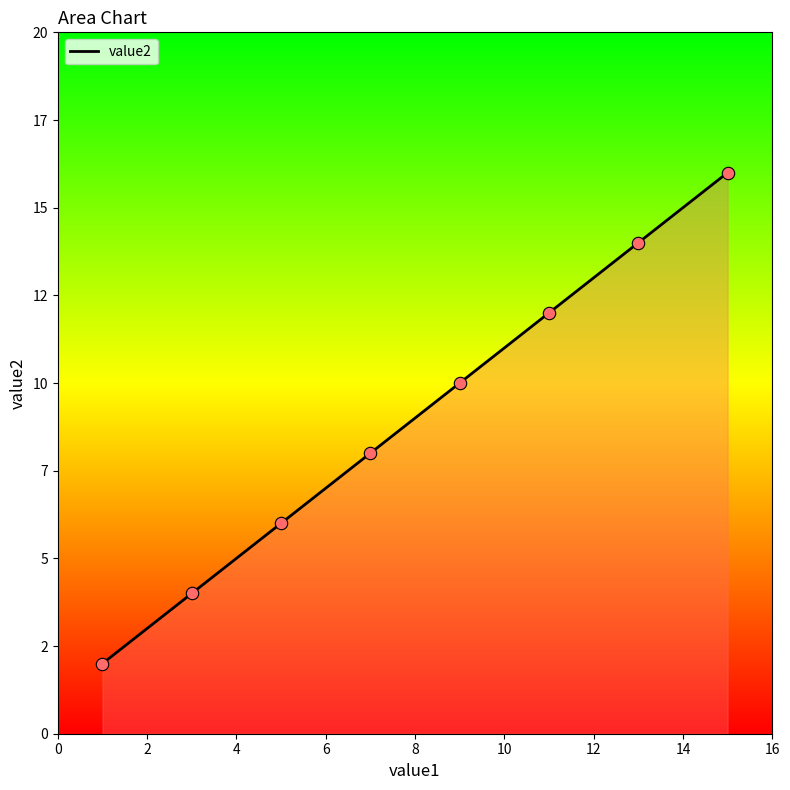

Does the chart have visible grid lines?

No